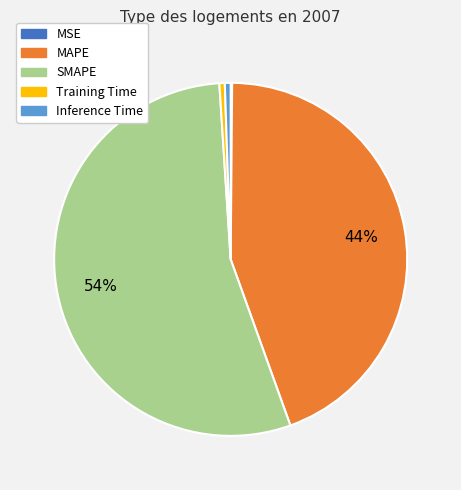

To the nearest percent, what percentage of the pie is MAPE?

44%